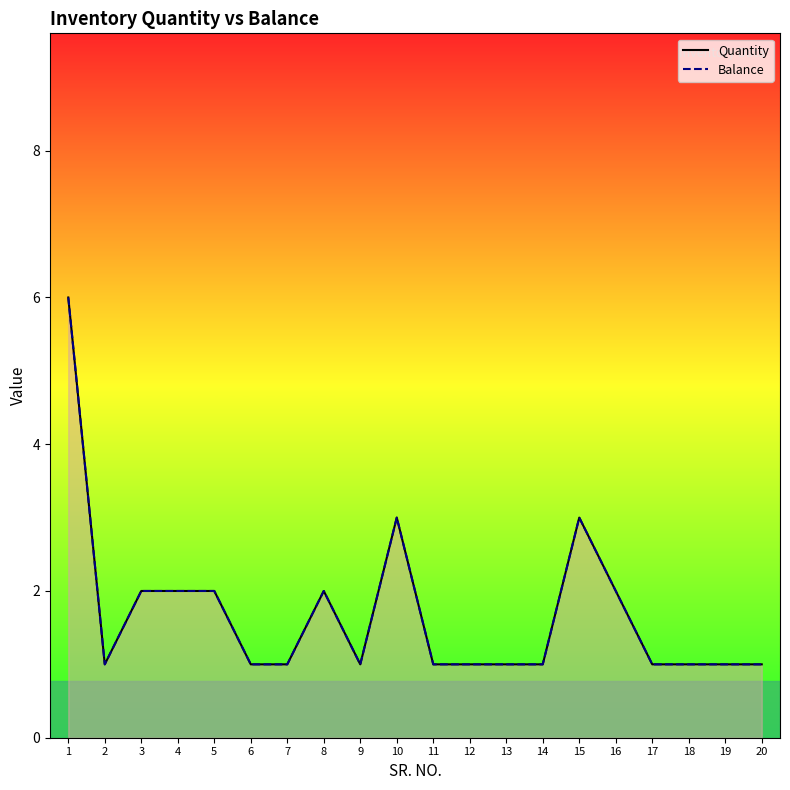

Reading left to right, transcribe all the data shown in this chart.

Quantity: 6	1	2	2	2	1	1	2	1	3	1	1	1	1	3	2	1	1	1	1
Balance: 6	1	2	2	2	1	1	2	1	3	1	1	1	1	3	2	1	1	1	1